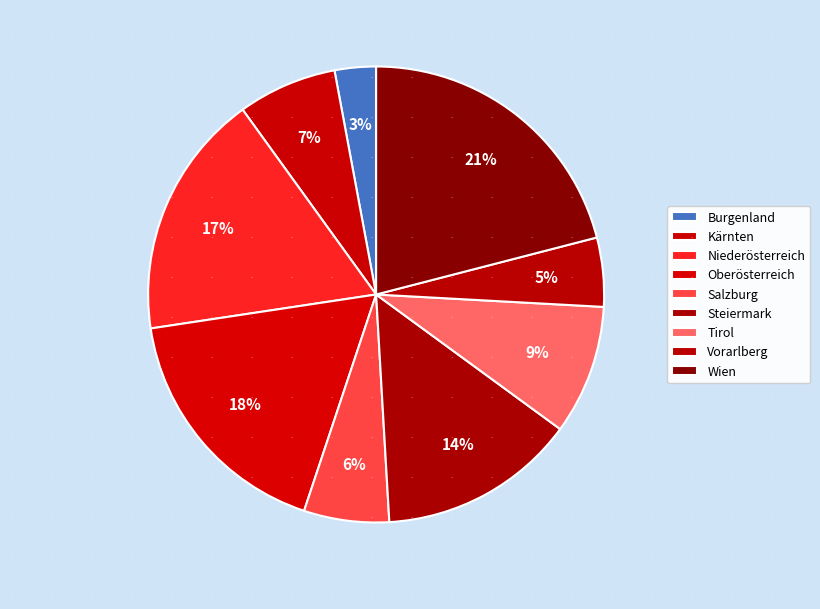

Between Kärnten and Oberösterreich, which is larger?

Oberösterreich